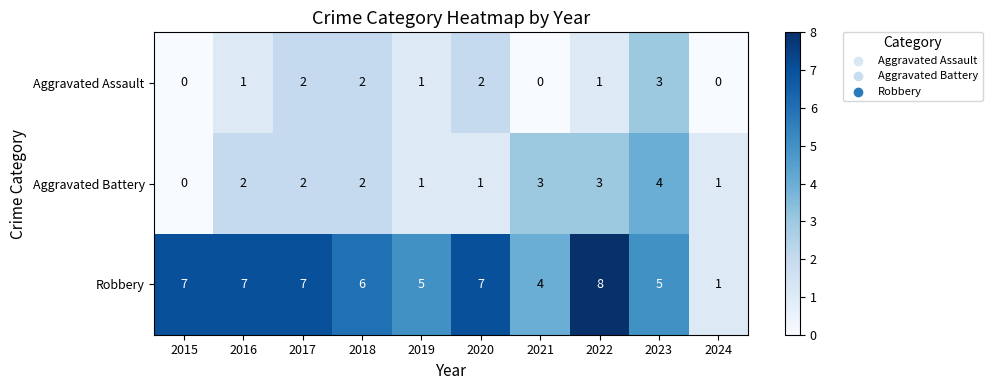

Rank the series by their maximum value, from highest to lowest.

Robbery, Aggravated Battery, Aggravated Assault